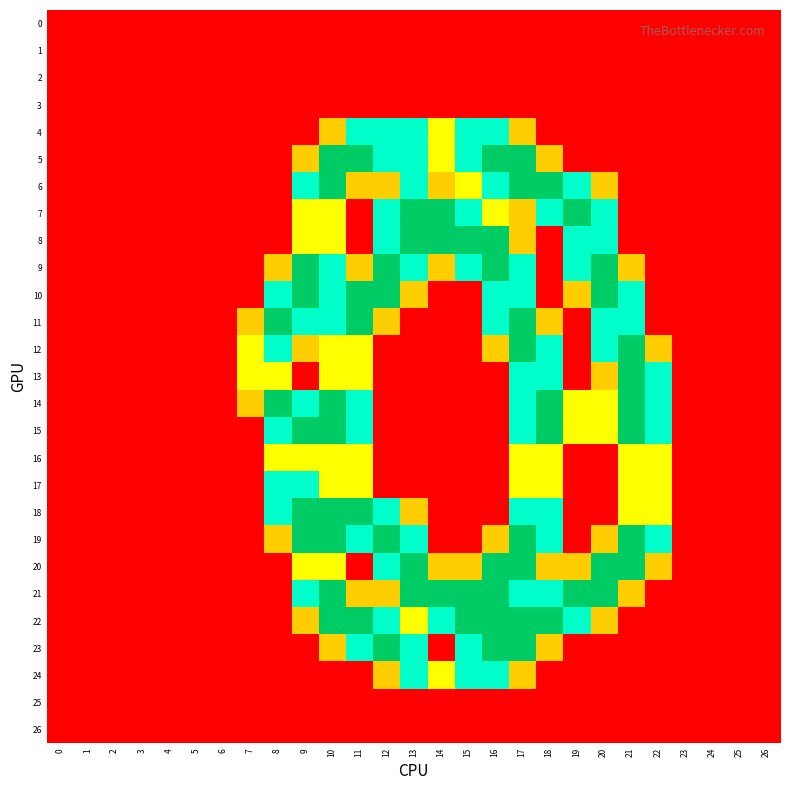

At how many categories does at least one series exceed 1?

15